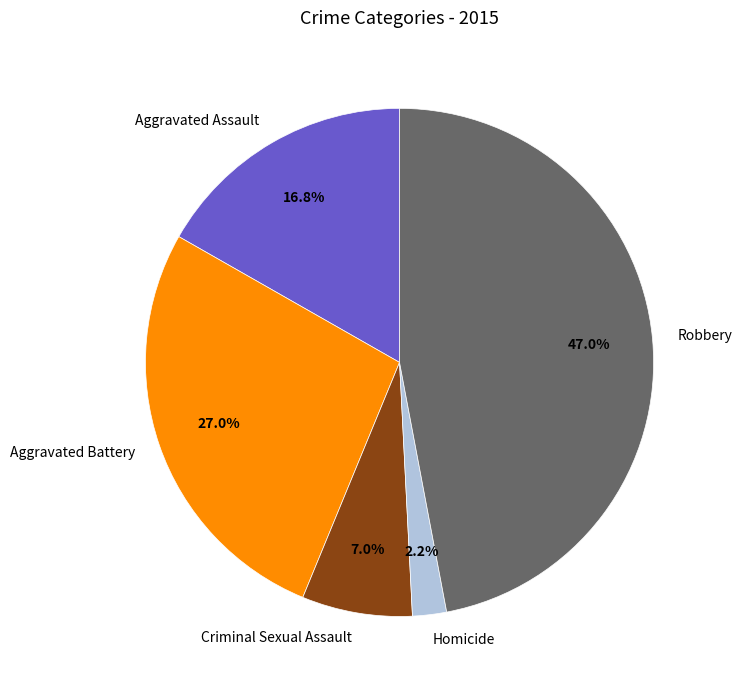

To the nearest percent, what portion does Criminal Sexual Assault represent?

7%